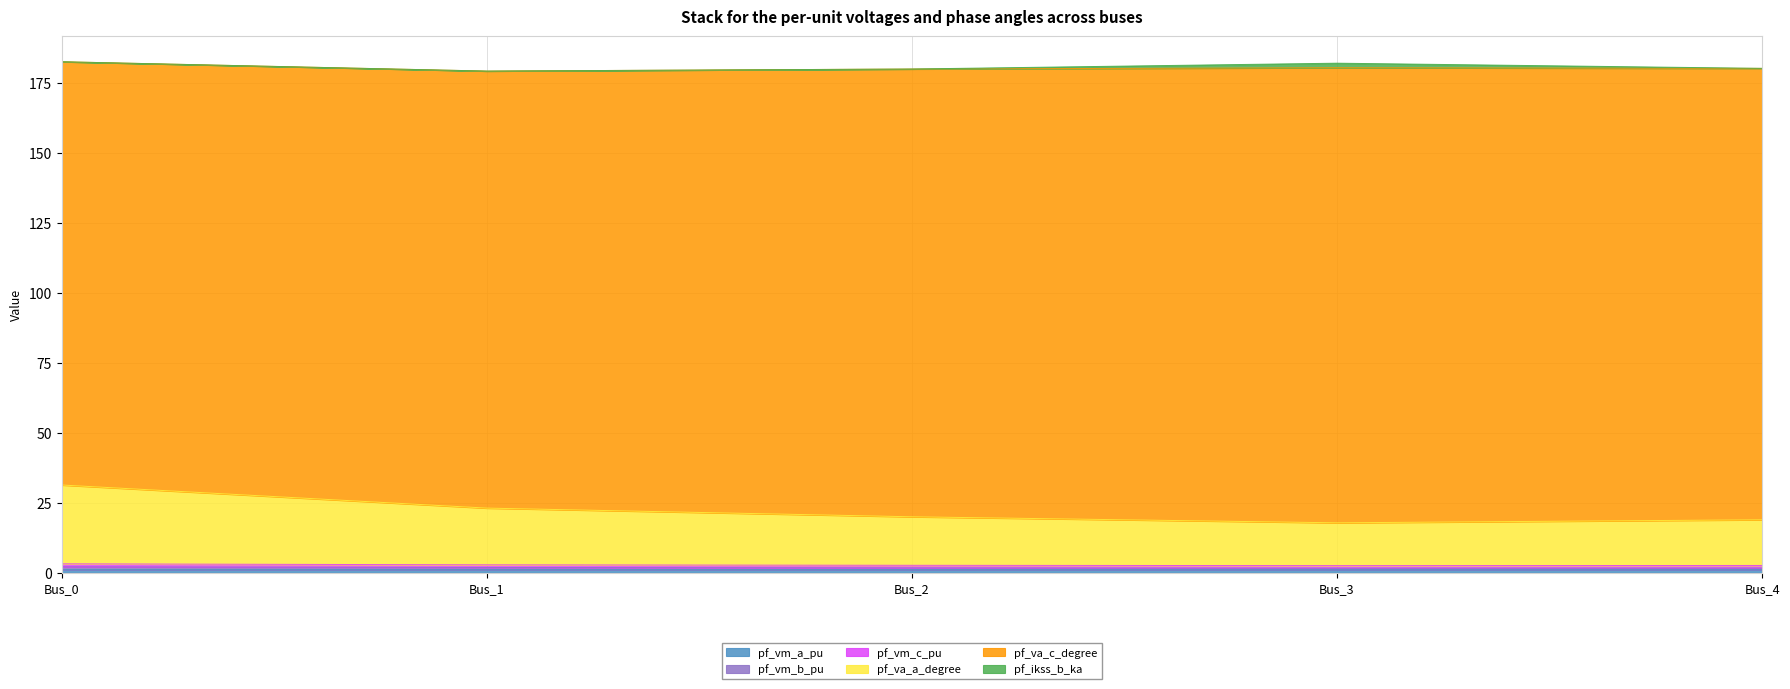

What is the value of the pf_va_a_degree point at the 3rd from the left?

20.0